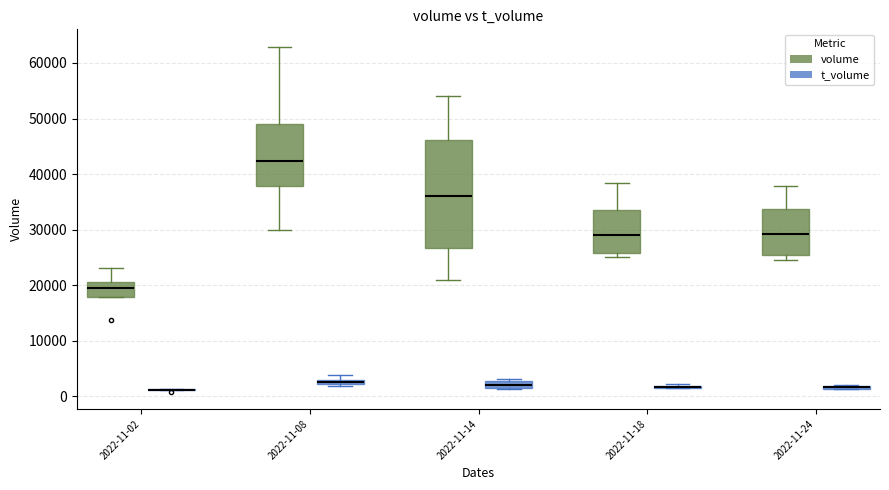

Comparing the boxes themselves (not the whiskers), which one is the tallest?

2022-11-14 (volume)